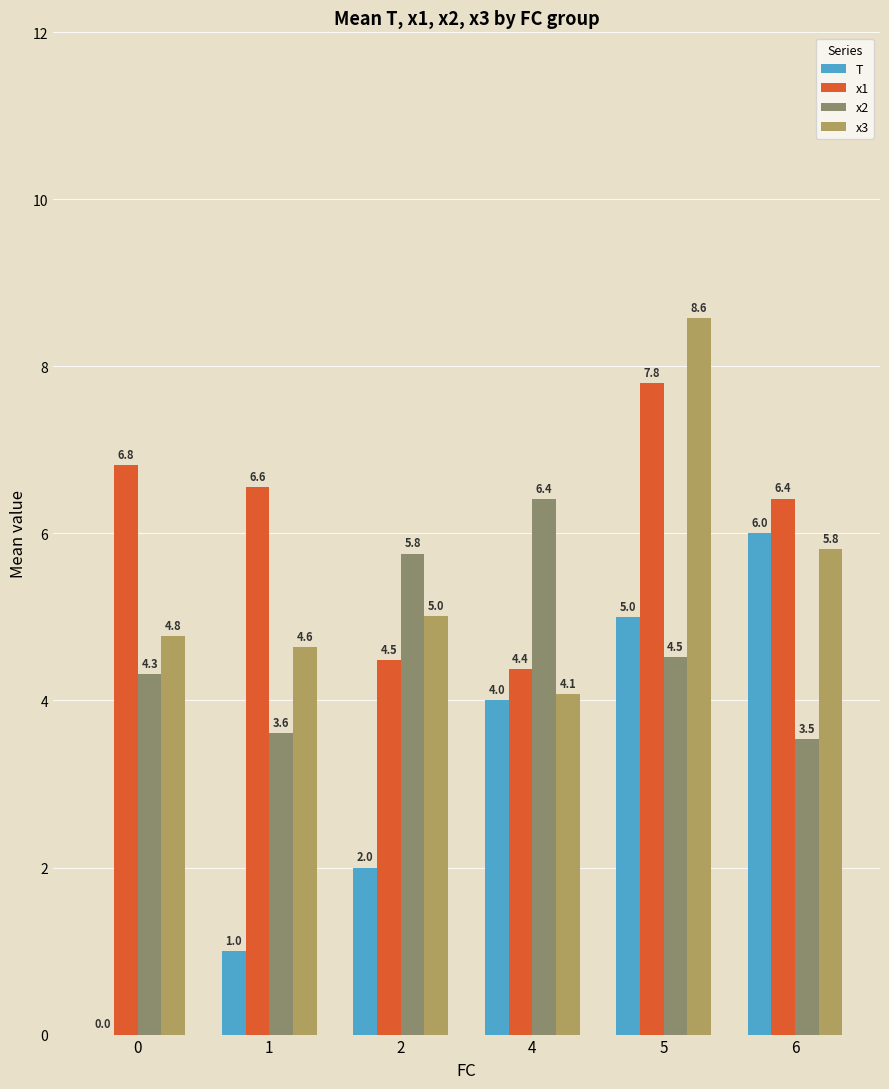

Which series changed the most between 1 and 6?

T